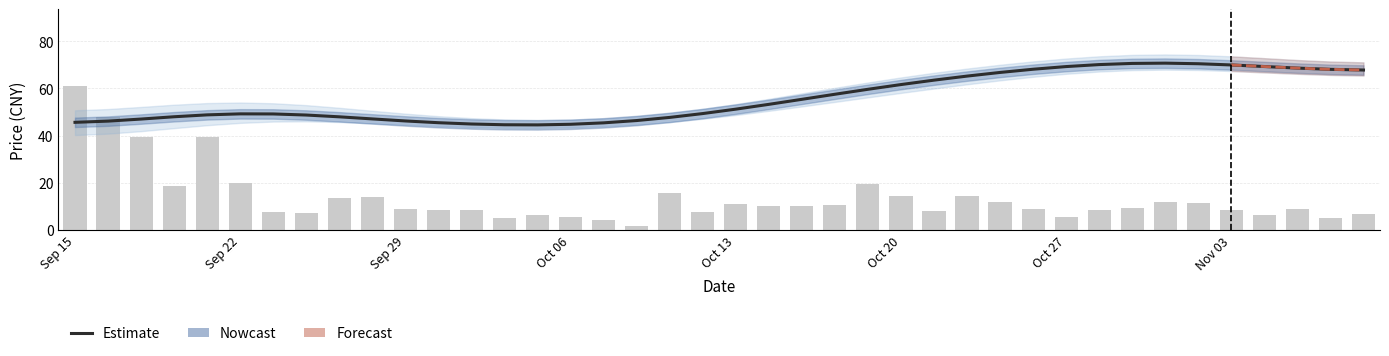

True or false: Estimate has a value of 53.2 at 21.

True